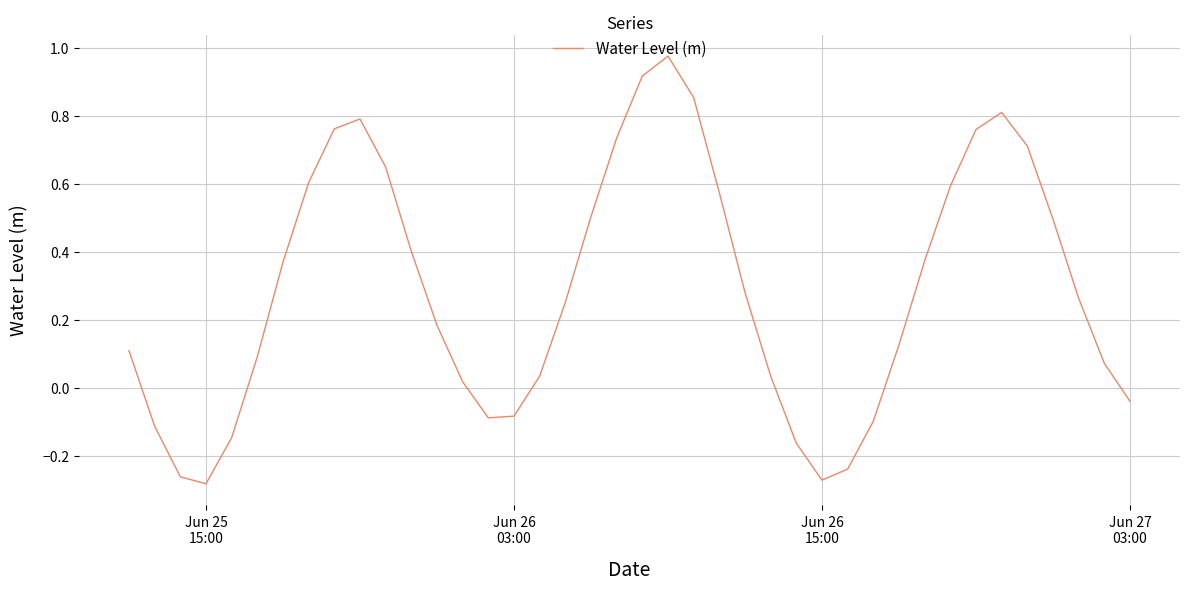

What is the difference between the maximum and minimum values?

1.3